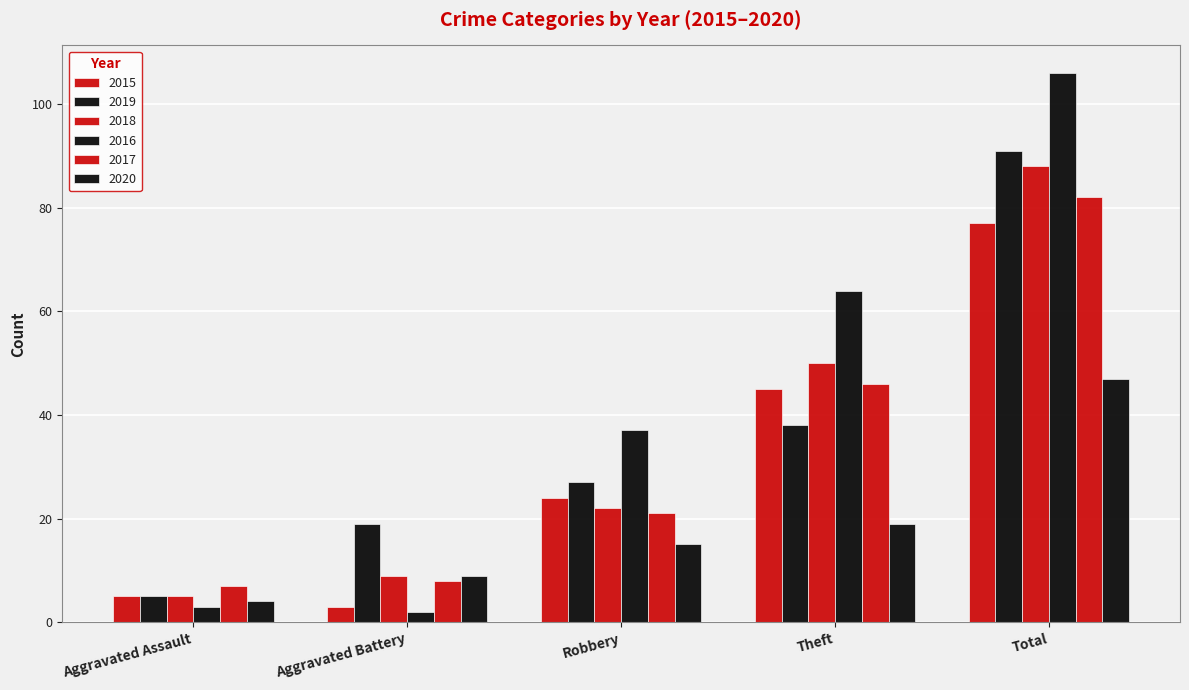

The value of 2015 at Robbery is 33. True or false?

False